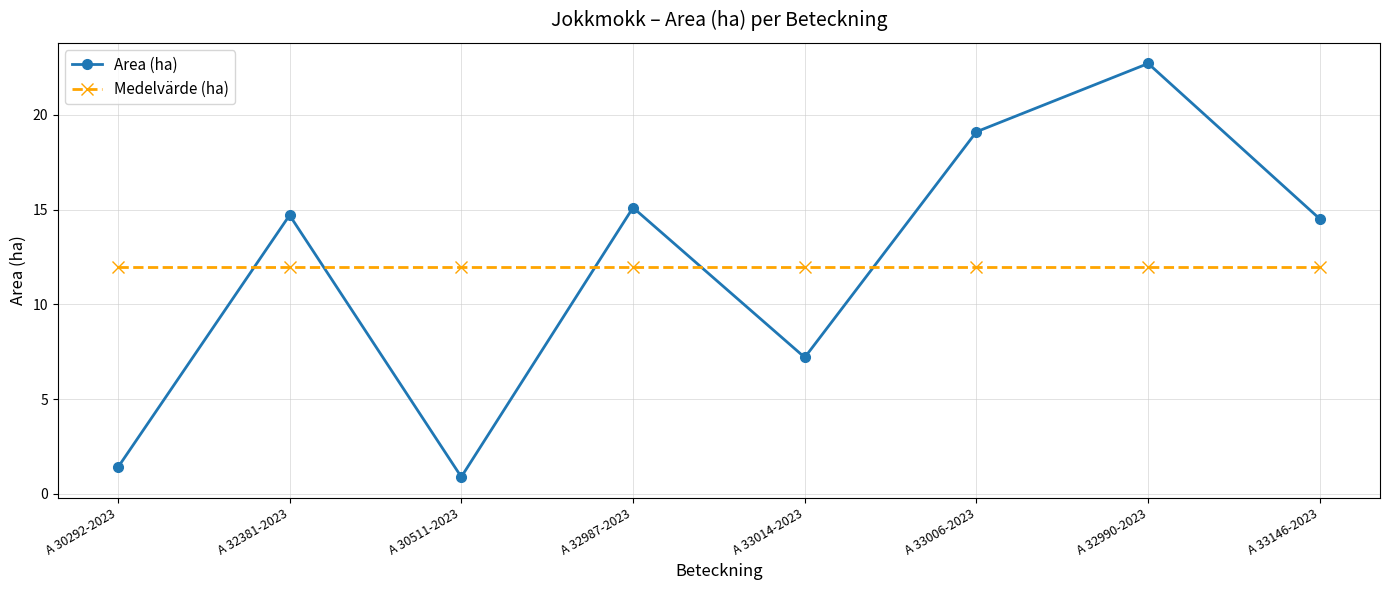

How many times do Medelvärde (ha) and Area (ha) cross each other?

5